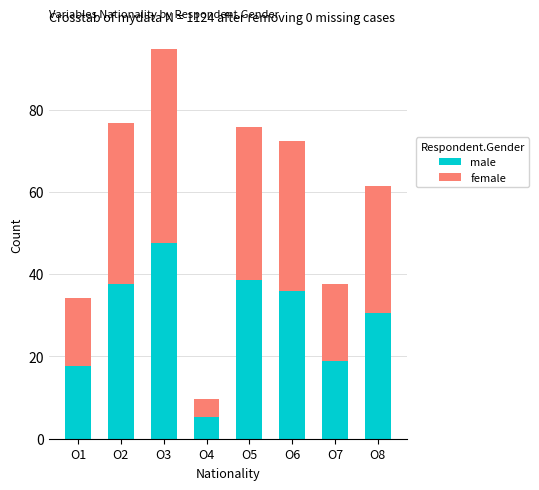

Which category has the highest value in the male series?

O3